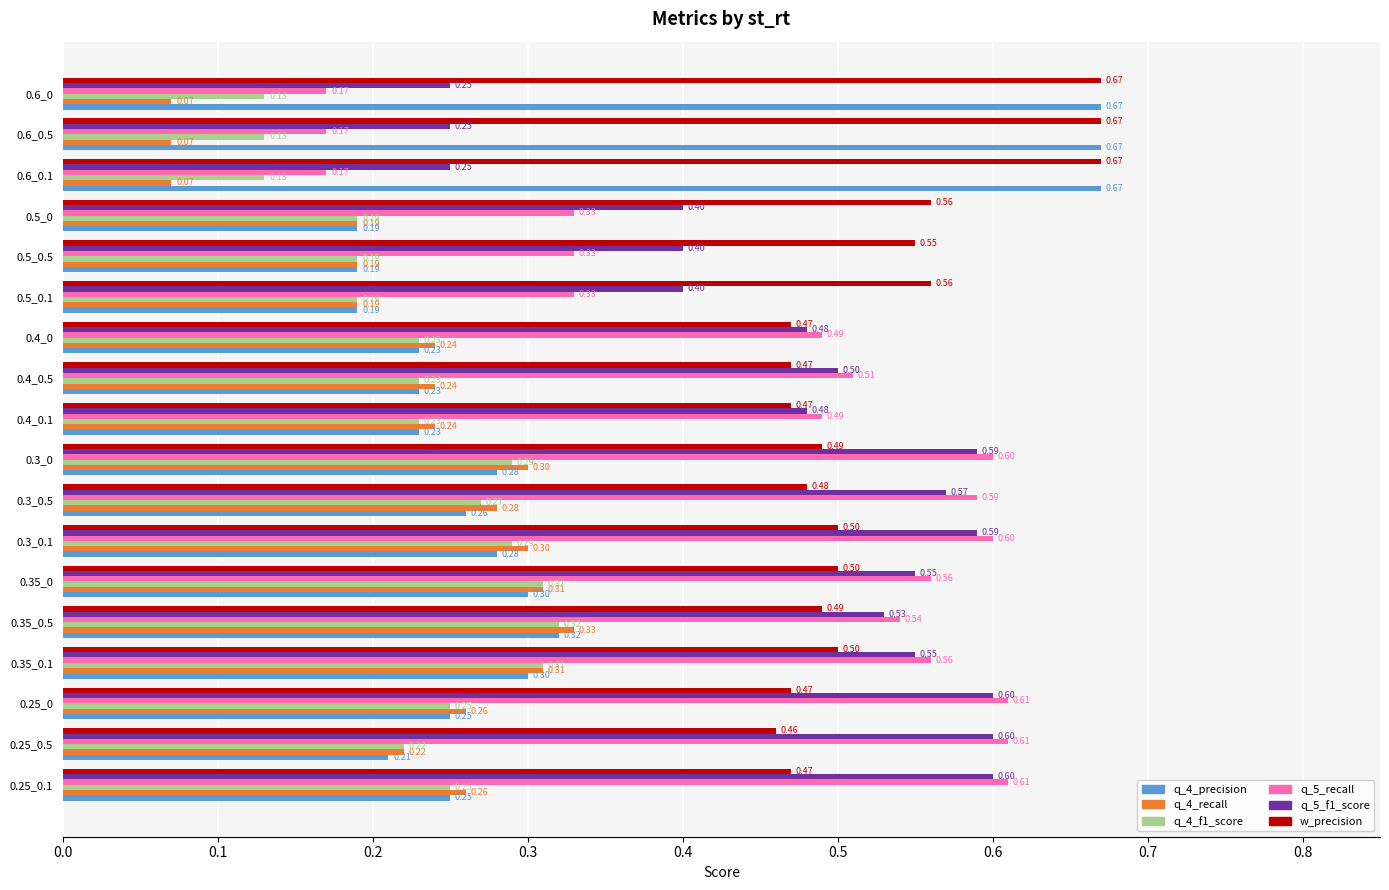

Which series has the largest total across all categories?

w_precision